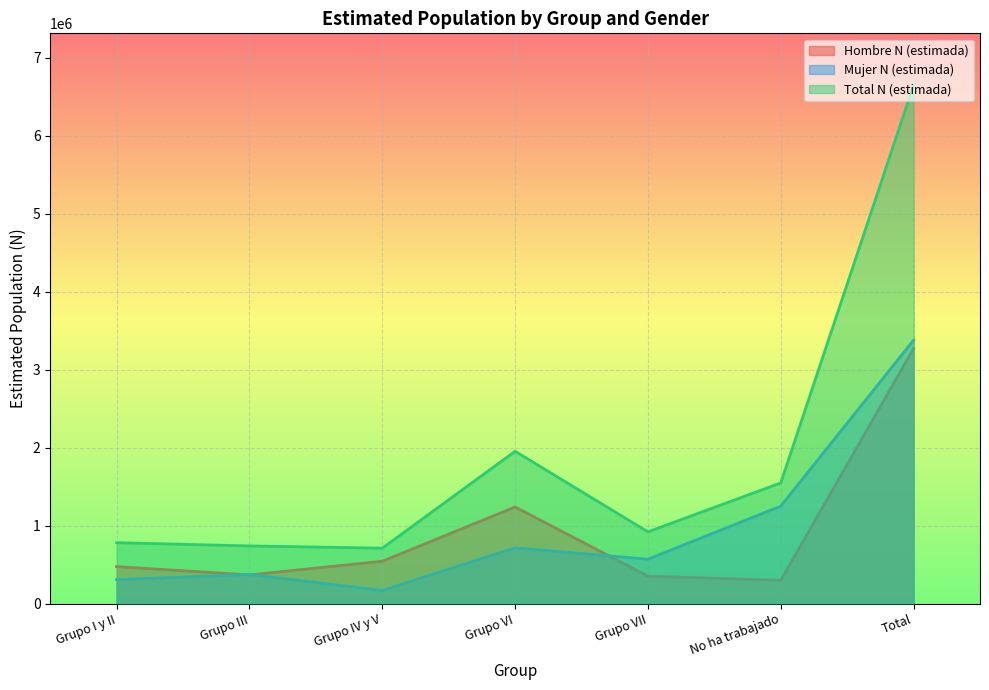

True or false: Total N (estimada) and Mujer N (estimada) cross at least once.

False